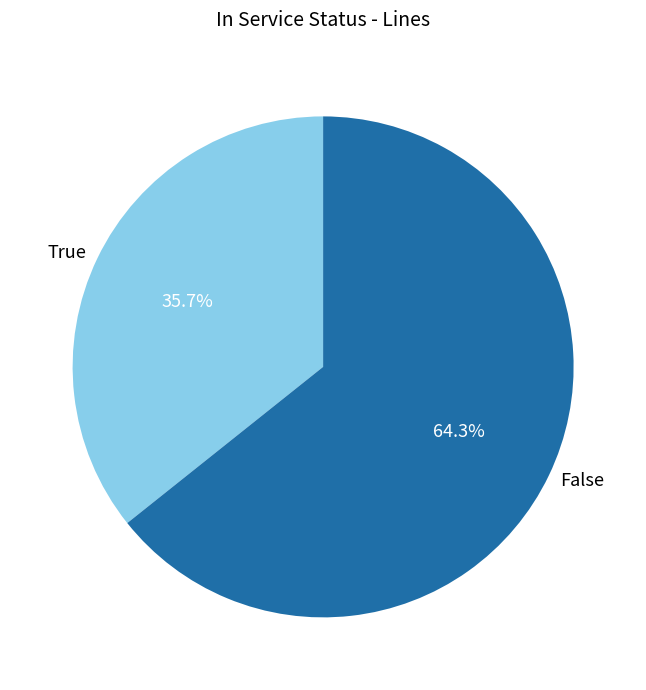

What percentage is NOT represented by True?

64.3%